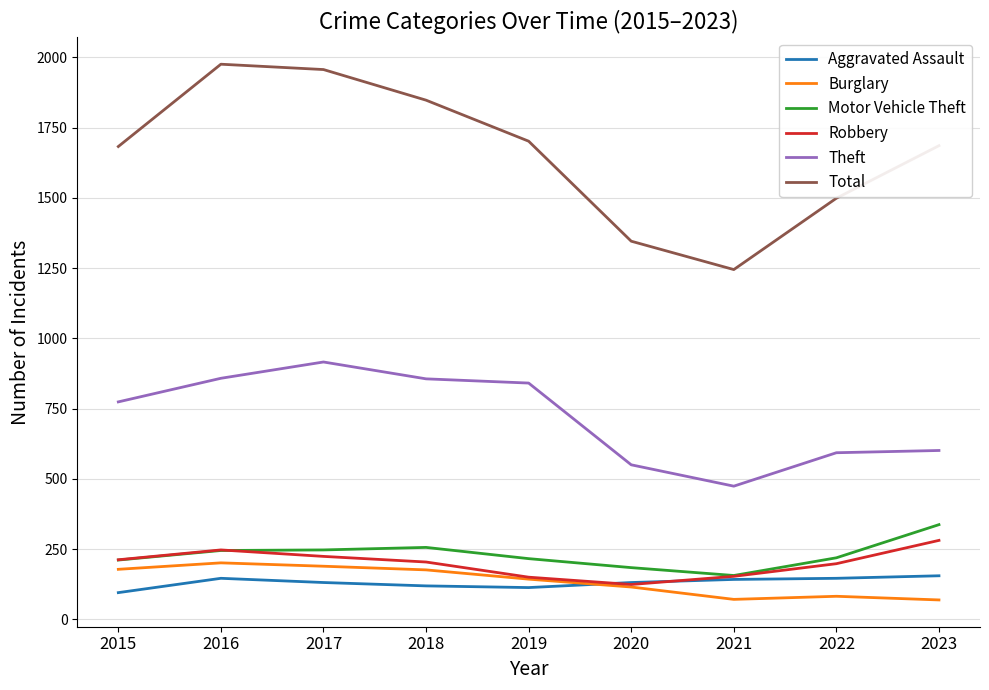

Rank the series by their maximum value, from highest to lowest.

Total, Theft, Motor Vehicle Theft, Robbery, Burglary, Aggravated Assault